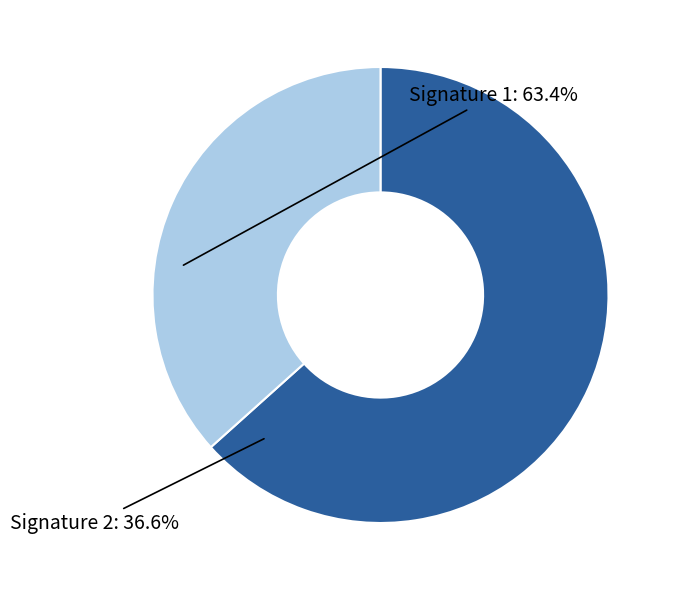

Is there any slice that represents more than half of the pie?

Yes